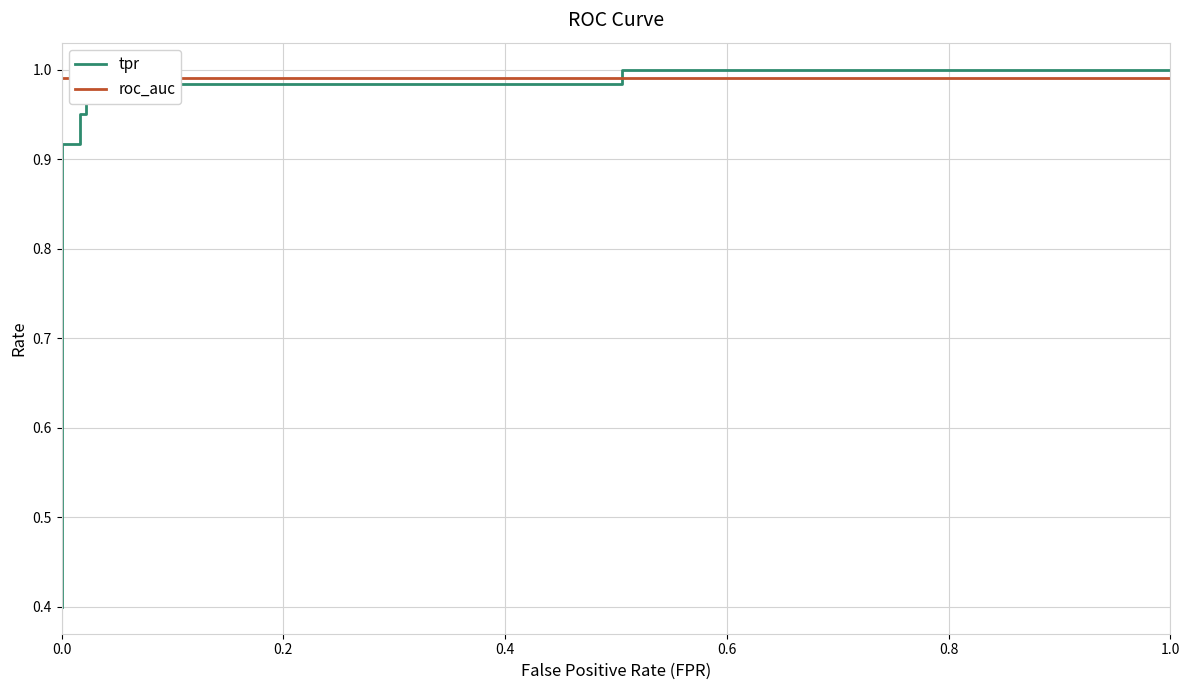

What are all the series names shown in the legend?

tpr, roc_auc